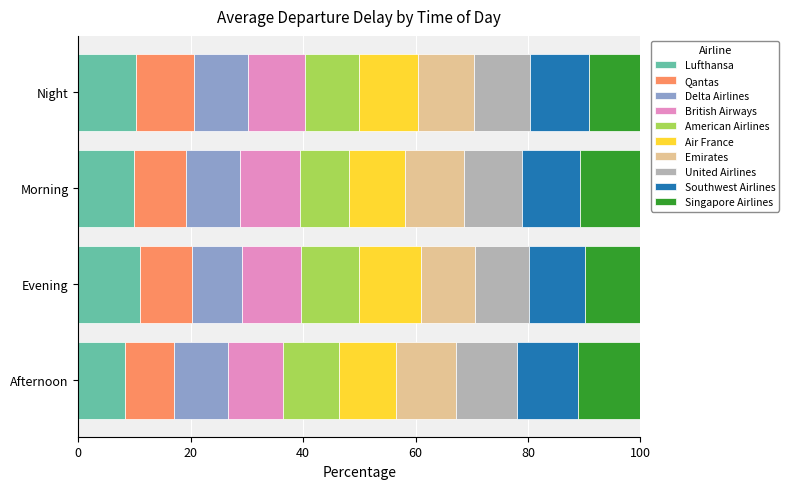

How many distinct data groups are displayed?

10